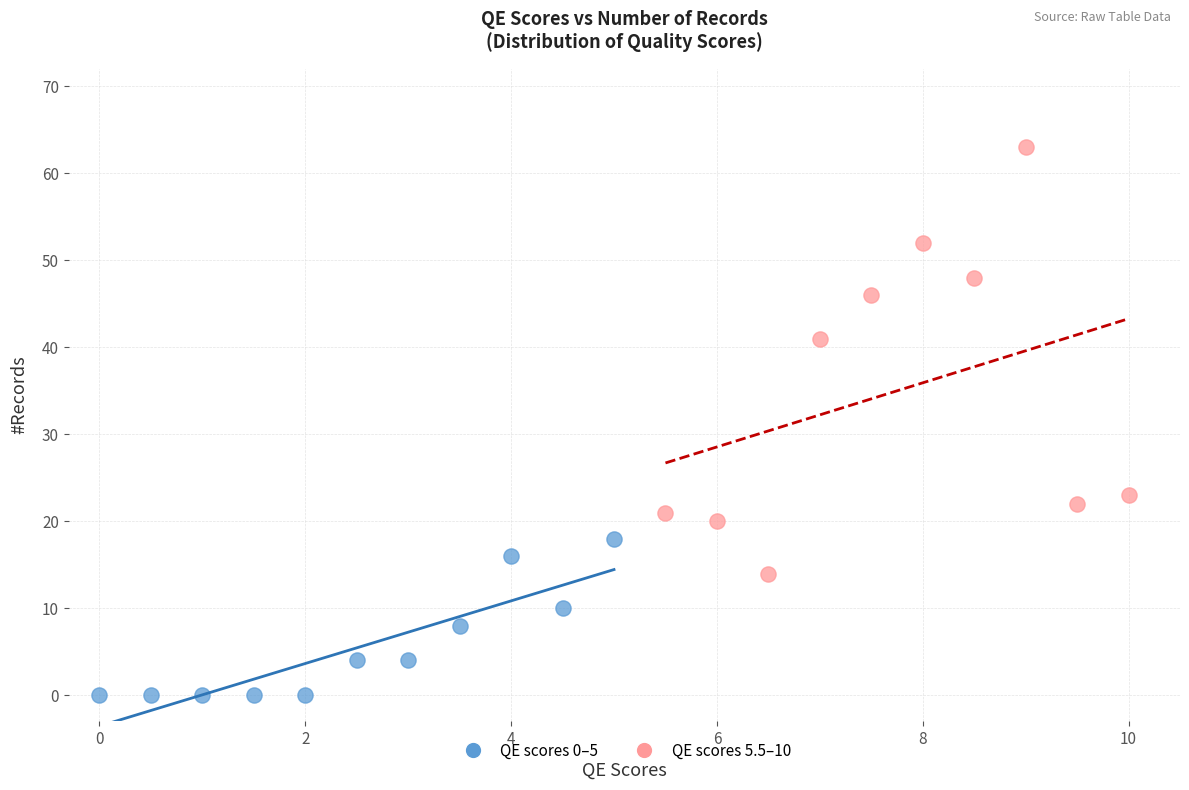

Which series contains the lowest Y value?

QE scores 0–5